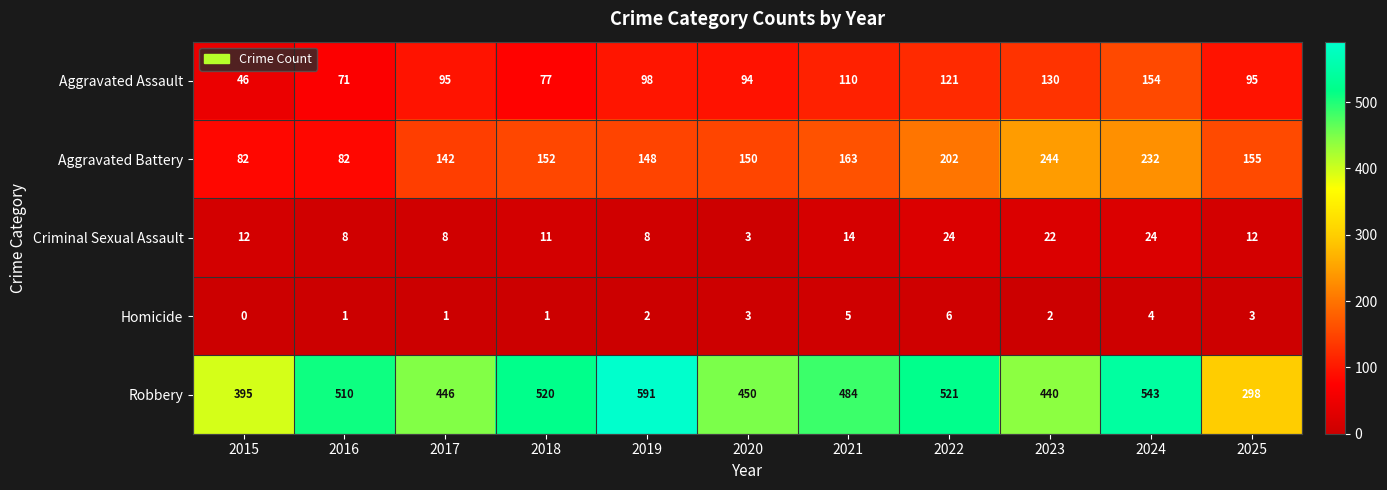

Which series has the largest range (max minus min)?

Robbery